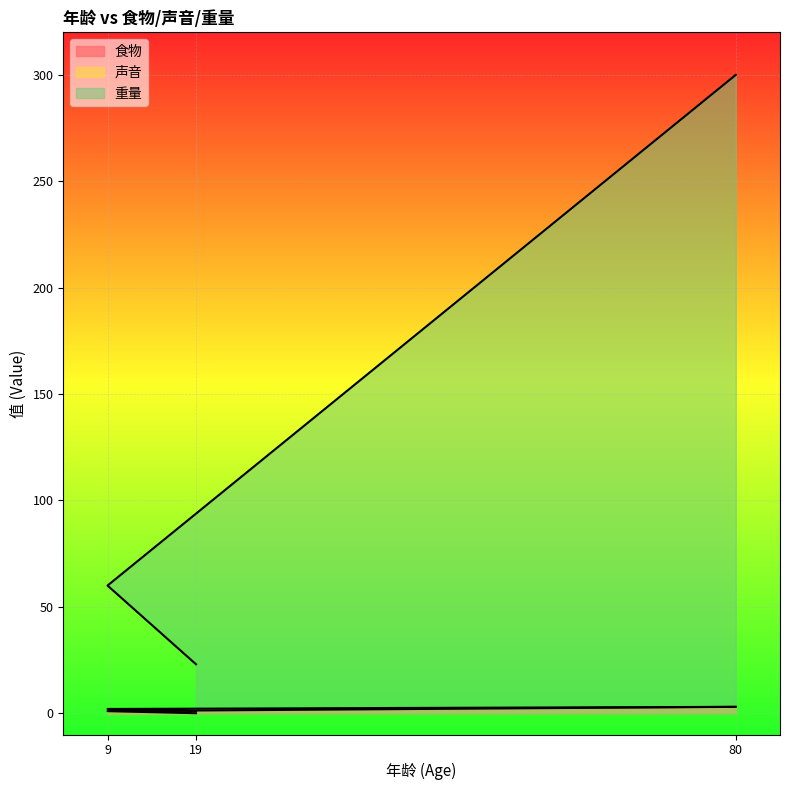

Rank the categories by 食物 value from lowest to highest.

19, 9, 80